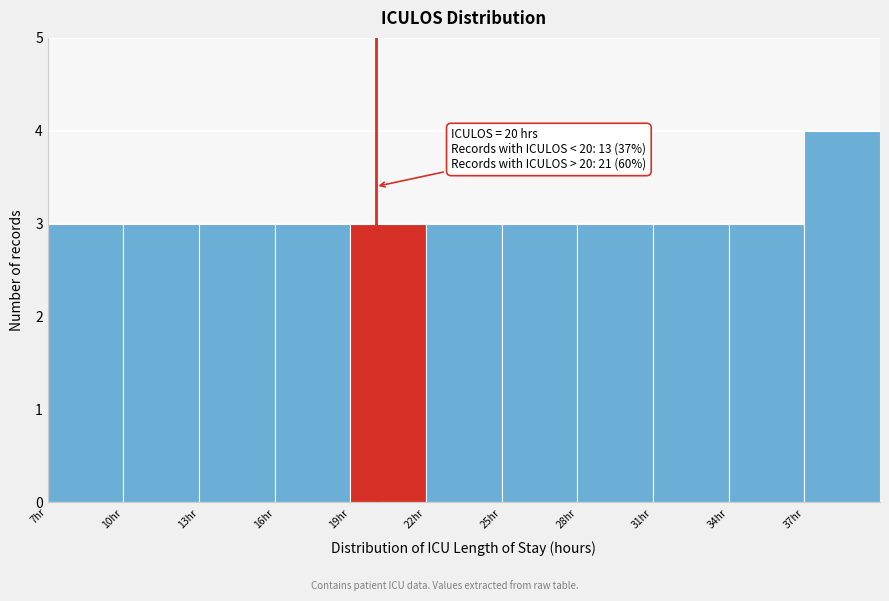

Over which range of the x-axis is the bar tallest?

37 to 40